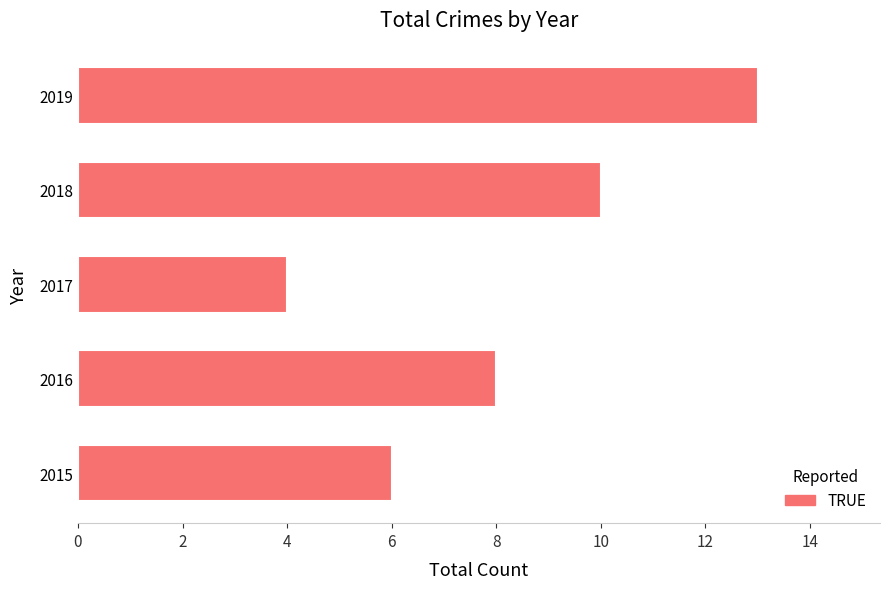

What value does the data have at 2015?

6